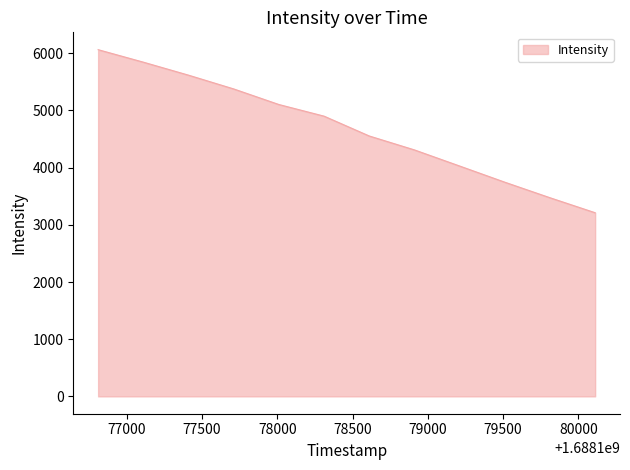

Reading right to left, list all the values displayed in this chart.

3211.4	3473.7	3745.6	4028.5	4310.0	4553.5	4900.3	5103.8	5376.3	5617.1	5844.5	6062.7